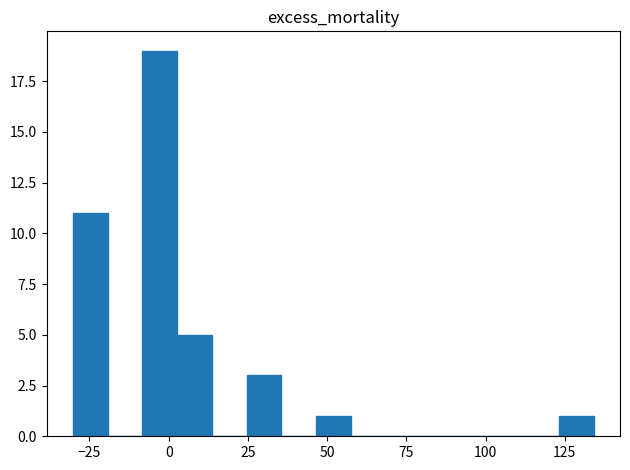

Around what value on the x-axis is the tallest bar? Give the approximate position of its centre, as read against the axis.

-5